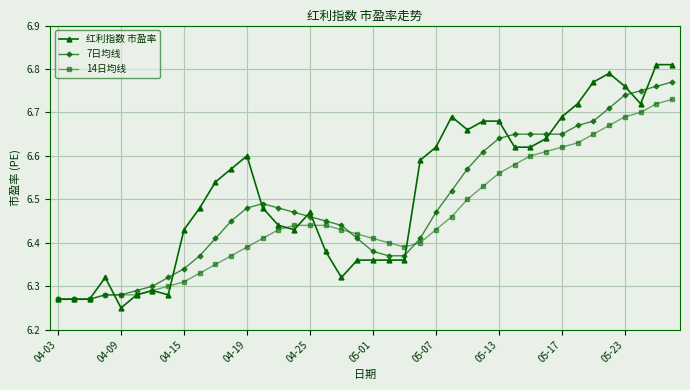

Which series has the largest total across all categories?

红利指数 市盈率